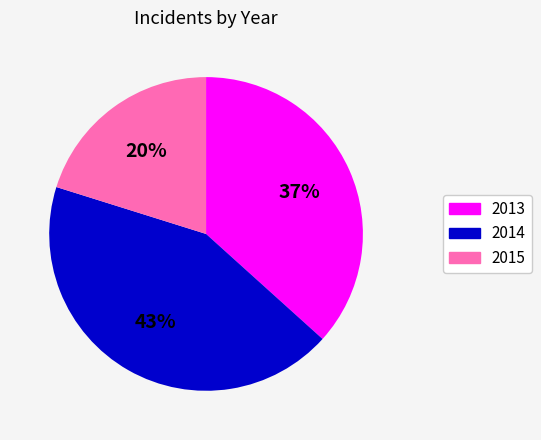

Is the sum of 2015 and 2013 greater than half?

Yes